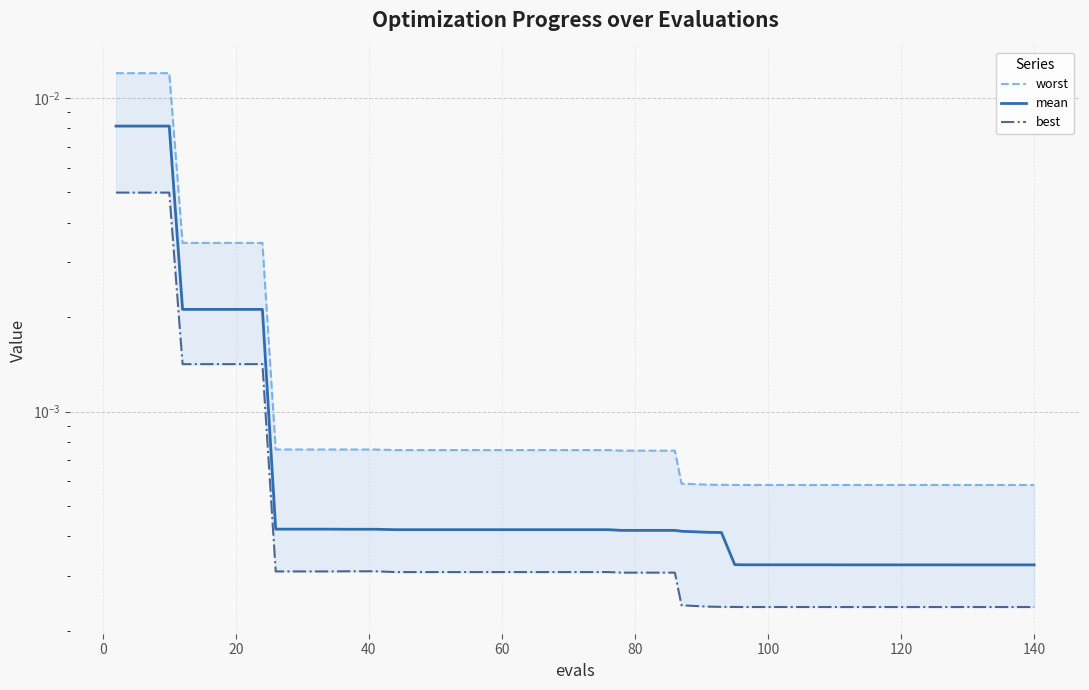

True or false: worst has more than 2 points higher than both neighbors.

False